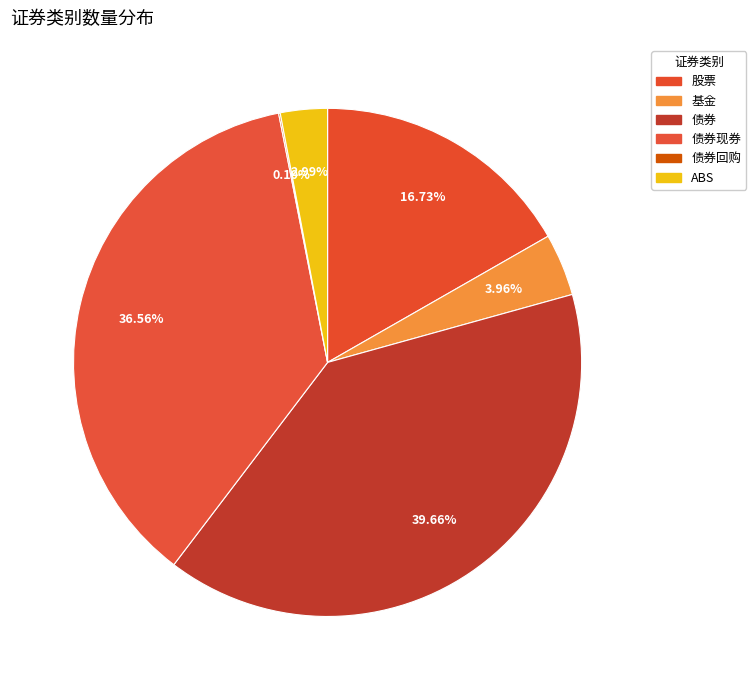

Rank the categories by value from lowest to highest.

债券回购, ABS, 基金, 股票, 债券现券, 债券